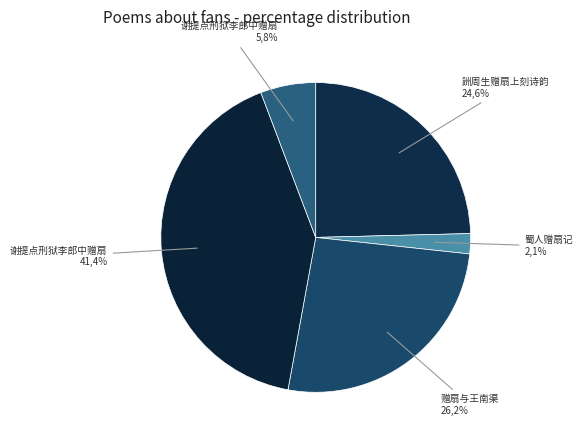

Which slice is the largest?

谢提点刑狱李郎中赠扇